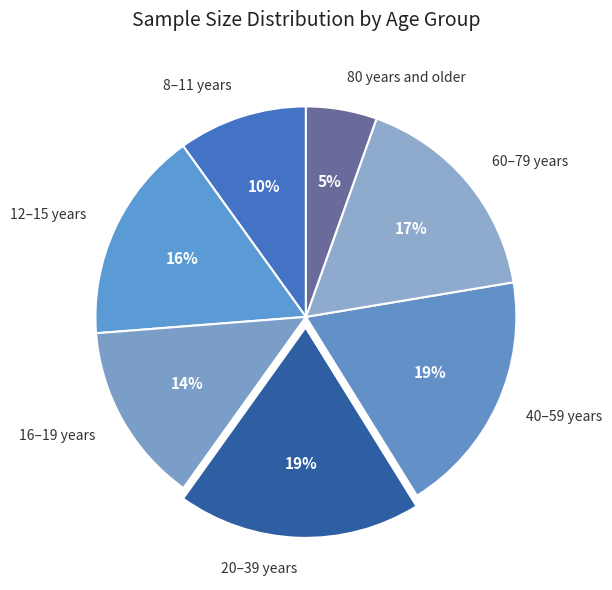

What is the smallest slice in the pie chart?

80 years and older